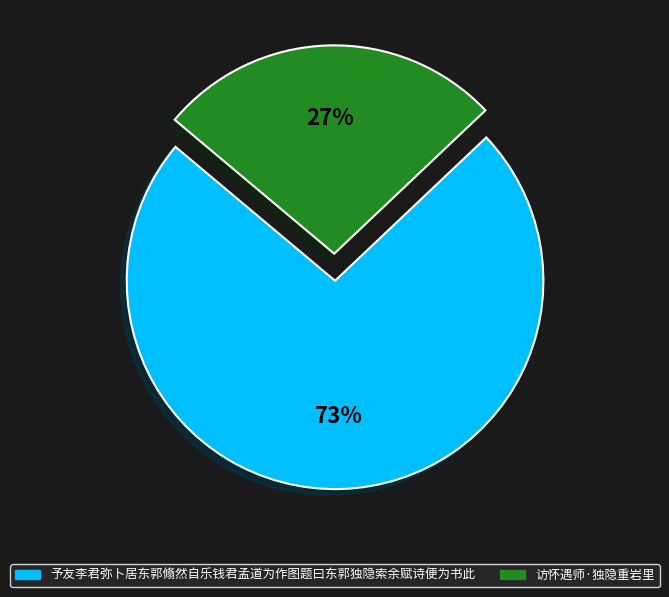

The 访怀遇师·独隐重岩里 slice represents 17% of the pie. True or false?

False